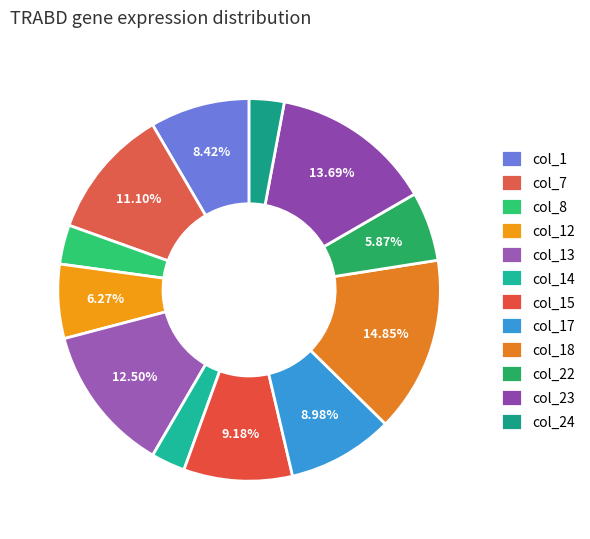

How many segments does this pie chart have?

12